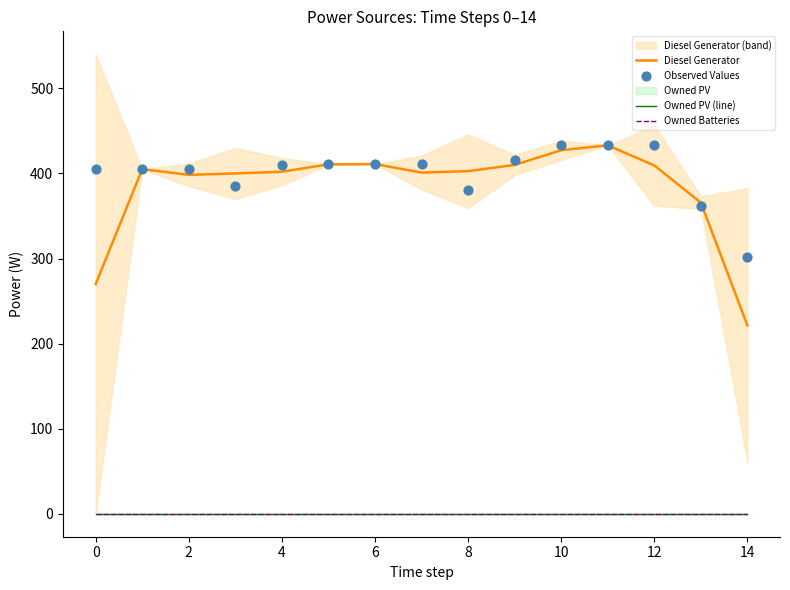

Which series contains the highest Y value?

Observed Values